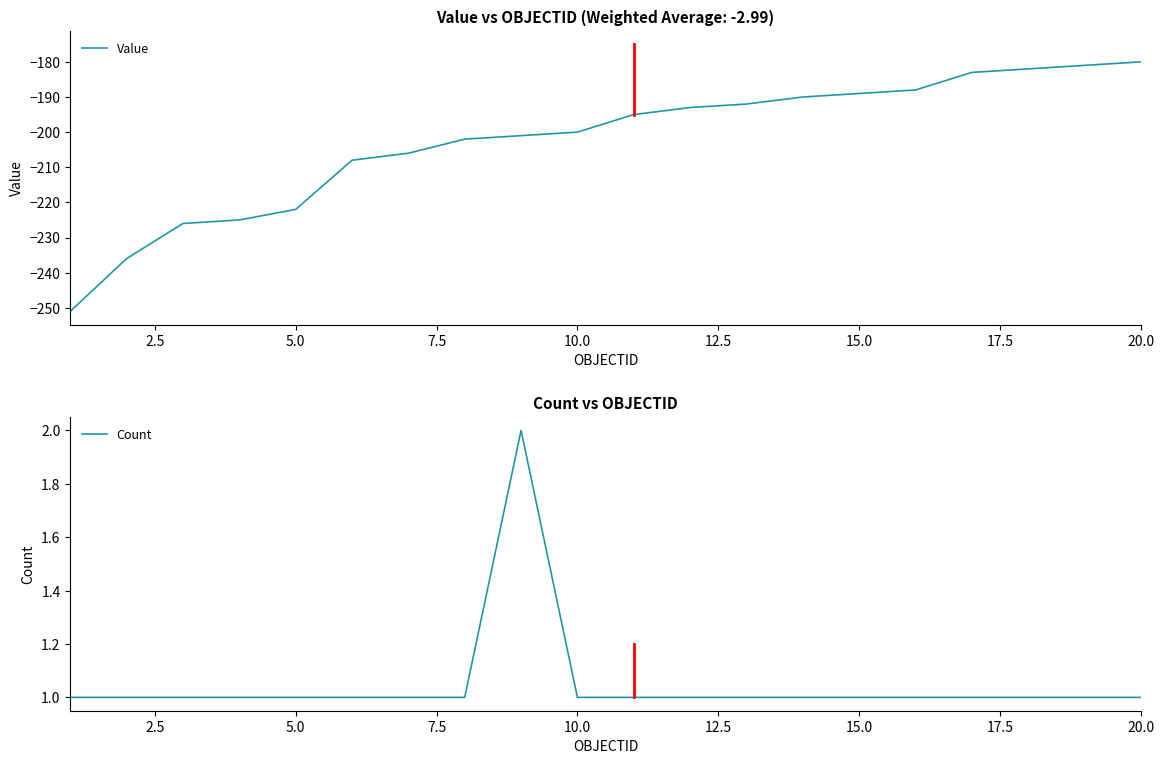

Reading left to right, list all the values displayed in this chart.

Value: -251	-236	-226	-225	-222	-208	-206	-202	-201	-200	-195	-193	-192	-190	-189	-188	-183	-182	-181	-180
Count: 1	1	1	1	1	1	1	1	2	1	1	1	1	1	1	1	1	1	1	1